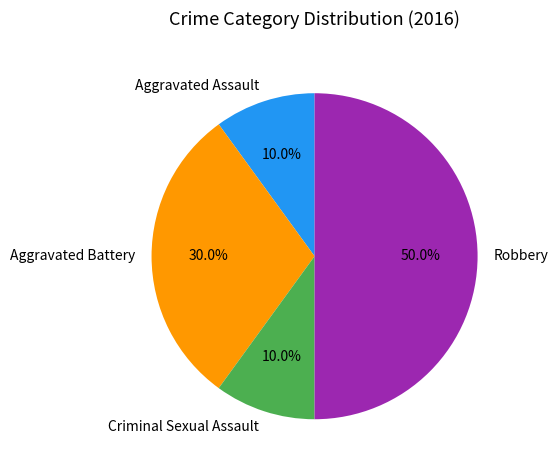

To the nearest percent, what is the combined percentage of Robbery and Aggravated Battery?

80%